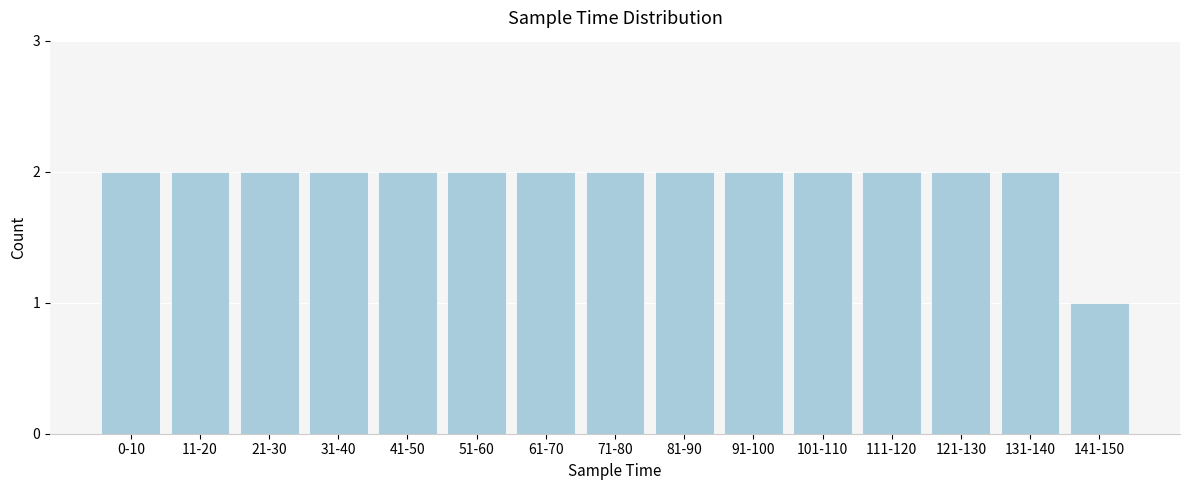

Reading left to right, what are all the values shown in this chart?

0-10=2	11-20=2	21-30=2	31-40=2	41-50=2	51-60=2	61-70=2	71-80=2	81-90=2	91-100=2	101-110=2	111-120=2	121-130=2	131-140=2	141-150=1